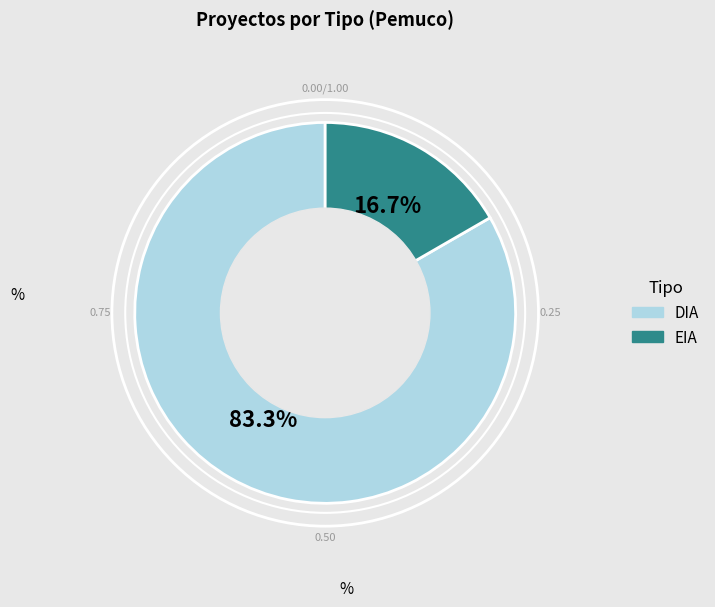

To the nearest percent, what portion does DIA represent?

83%